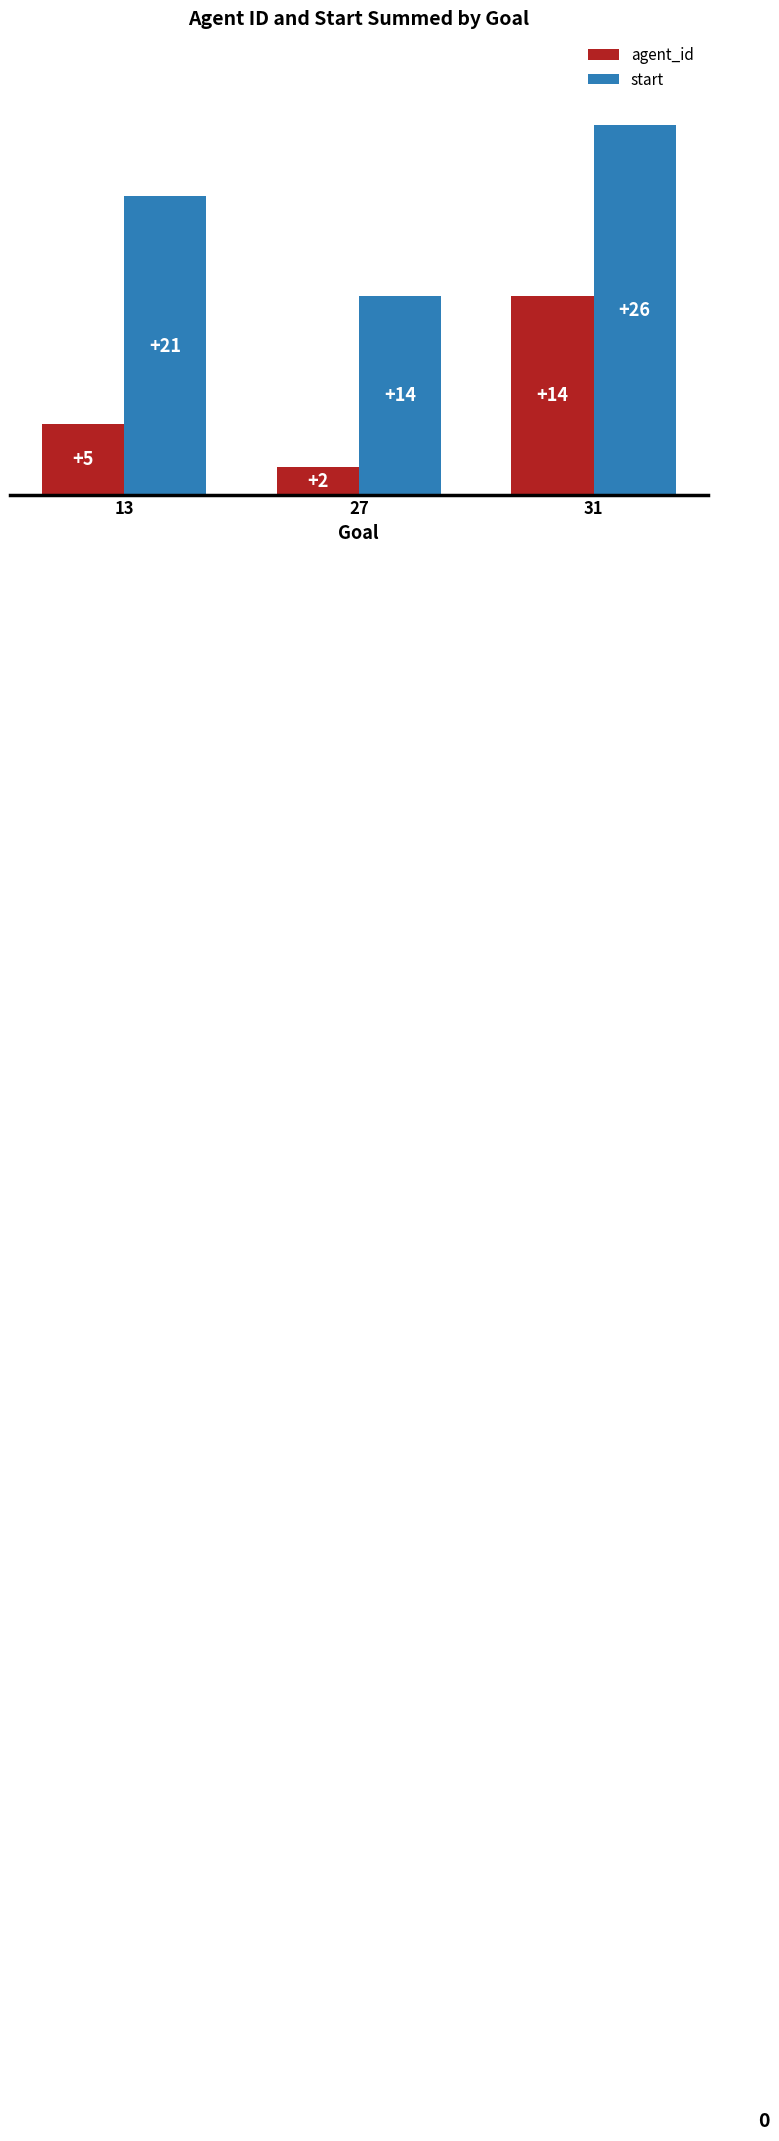

Rank the series by their average value, from highest to lowest.

start, agent_id